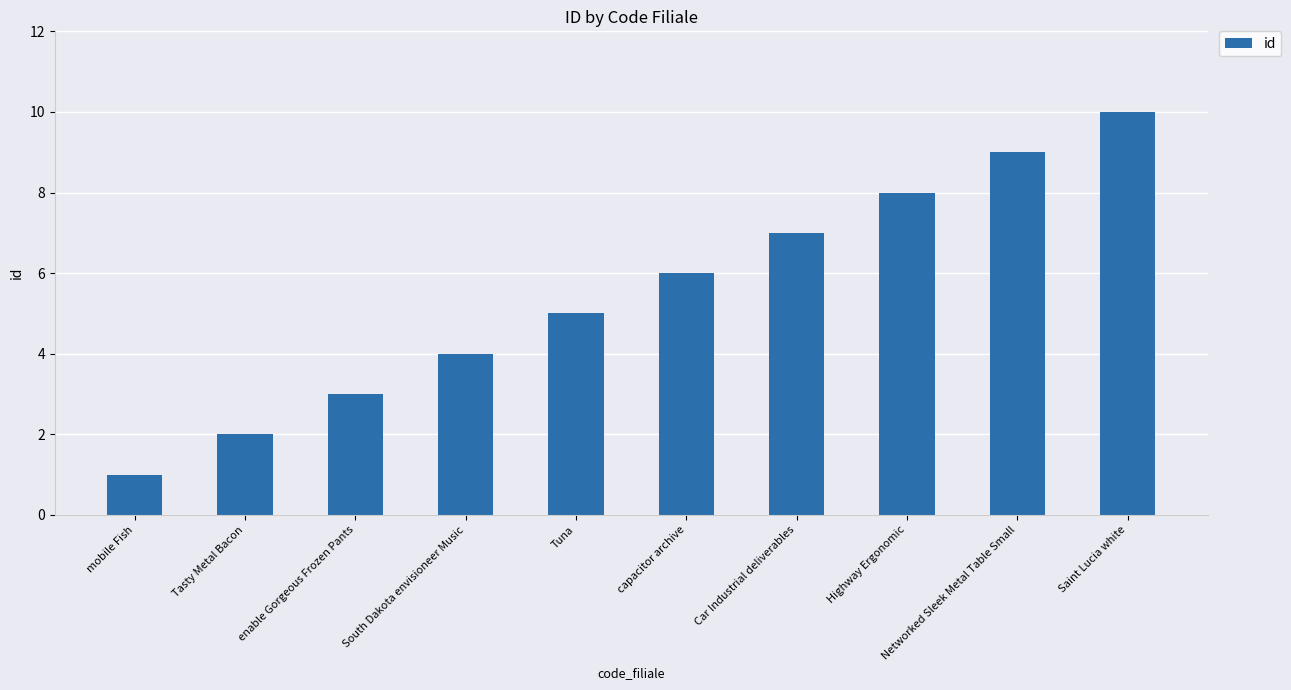

What is the change in value from Highway Ergonomic to Networked Sleek Metal Table Small?

+1